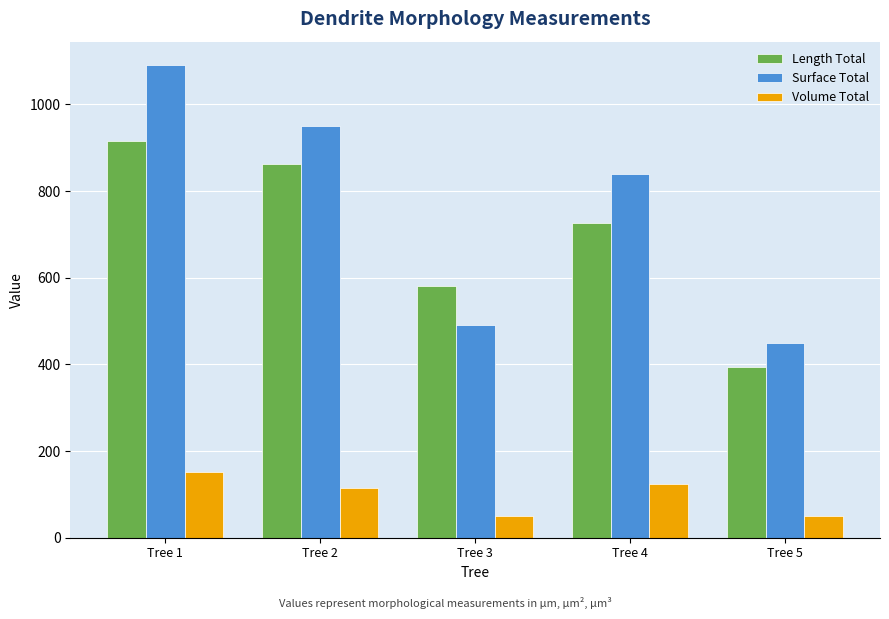

What is the difference between the Surface Total values at Tree 1 and Tree 3?

598.3